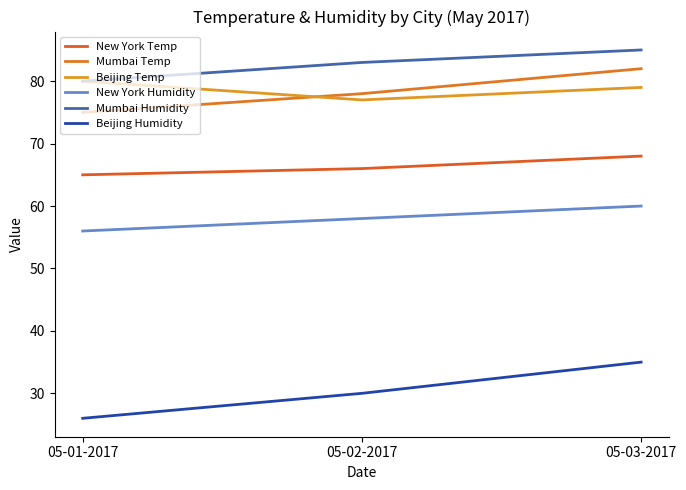

Which series has the largest total across all categories?

Mumbai Humidity